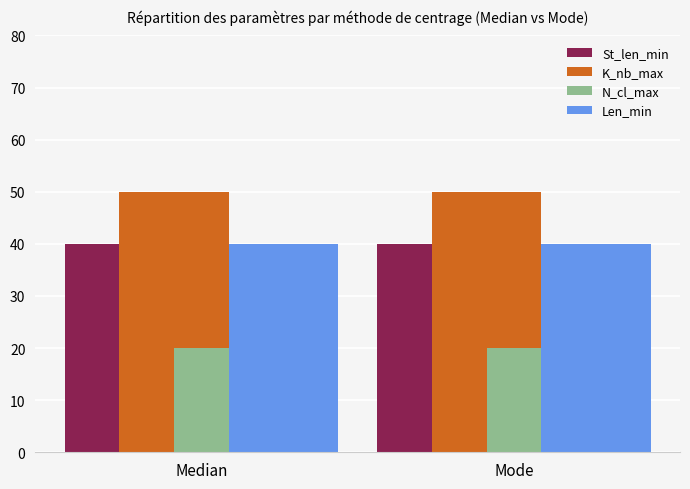

What is the maximum value for Len_min?

40